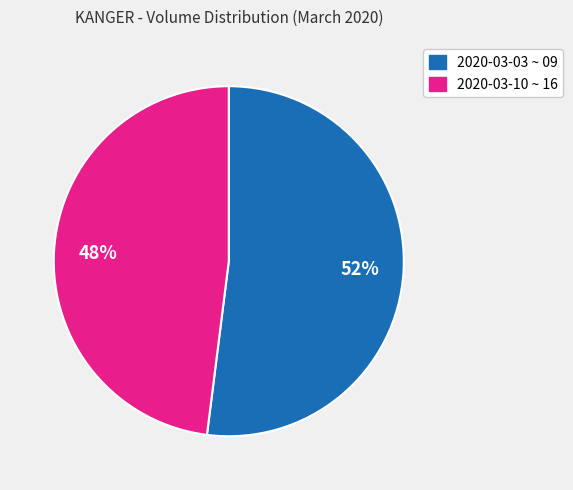

How many segments does this pie chart have?

2